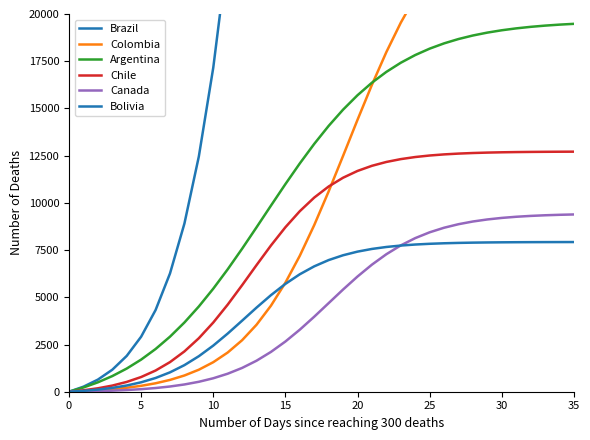

How many data points in Bolivia are above 6970?

18